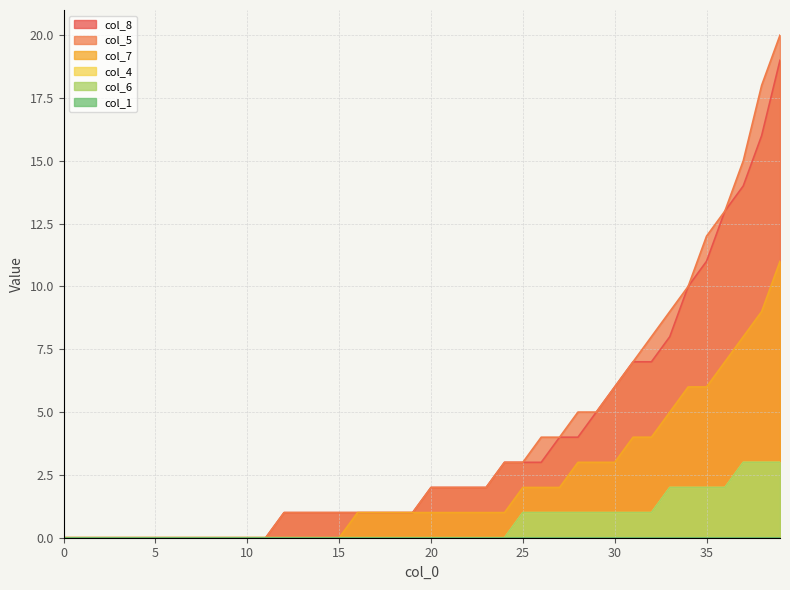

True or false: col_5 and col_4 intersect in this chart.

False